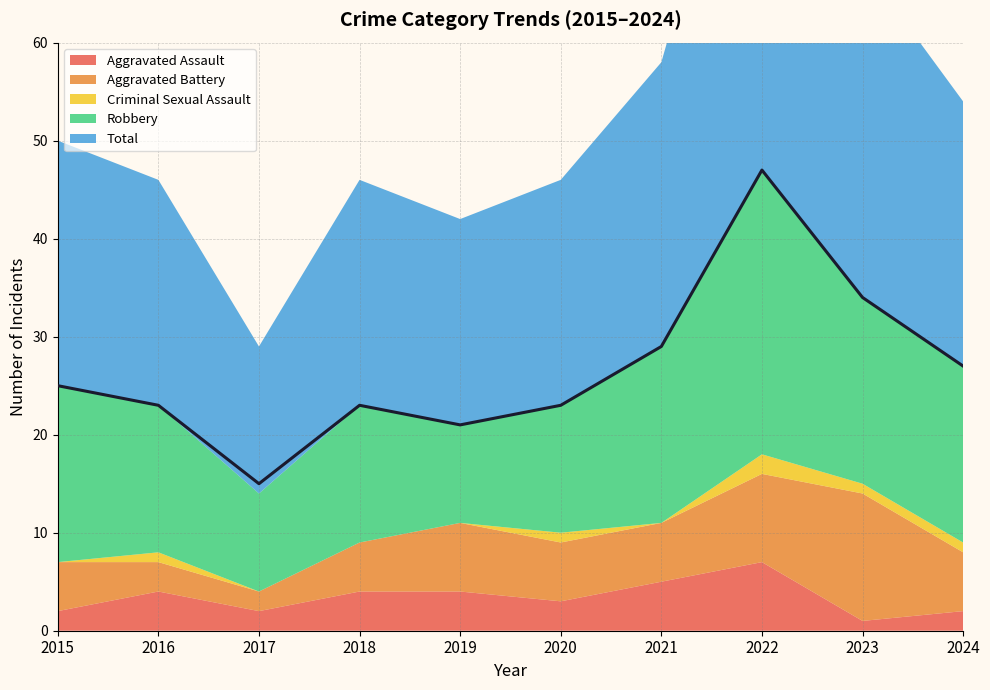

Reading right to left, what are all the values shown in this chart?

Aggravated Assault: 2024=2	2023=1	2022=7	2021=5	2020=3	2019=4	2018=4	2017=2	2016=4	2015=2
Aggravated Battery: 2024=6	2023=13	2022=9	2021=6	2020=6	2019=7	2018=5	2017=2	2016=3	2015=5
Criminal Sexual Assault: 2024=1	2023=1	2022=2	2021=0	2020=1	2019=0	2018=0	2017=0	2016=1	2015=0
Robbery: 2024=18	2023=19	2022=29	2021=18	2020=13	2019=10	2018=14	2017=10	2016=15	2015=18
Total: 2024=27	2023=34	2022=47	2021=29	2020=23	2019=21	2018=23	2017=15	2016=23	2015=25